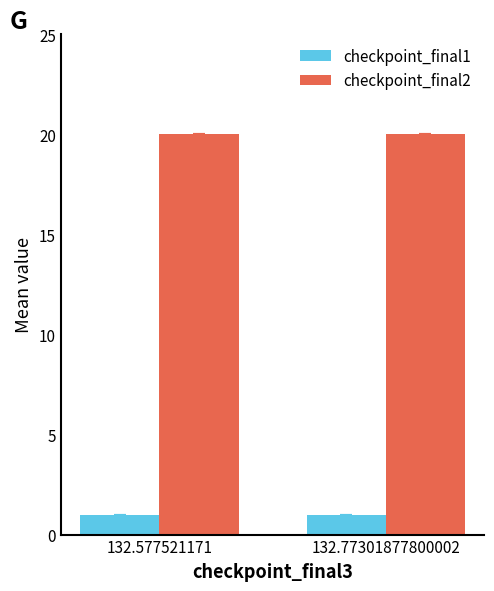

True or false: checkpoint_final1 has a value of 1 at 132.77301877800002.

True